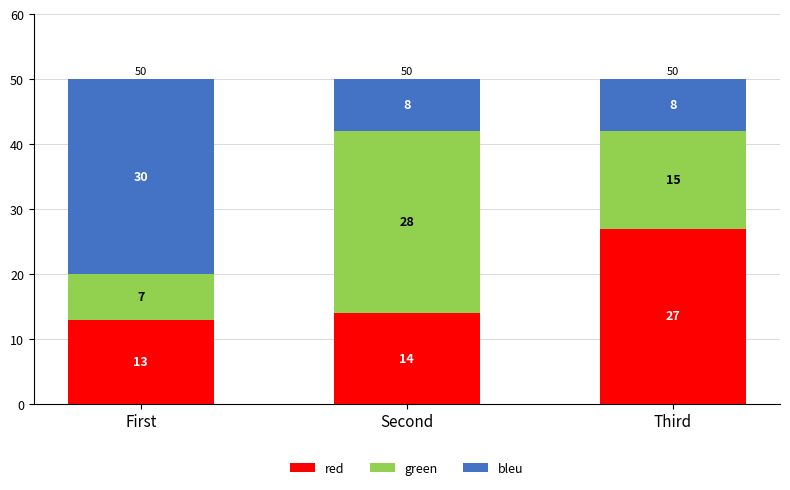

What is the difference between the red values at Third and First?

14